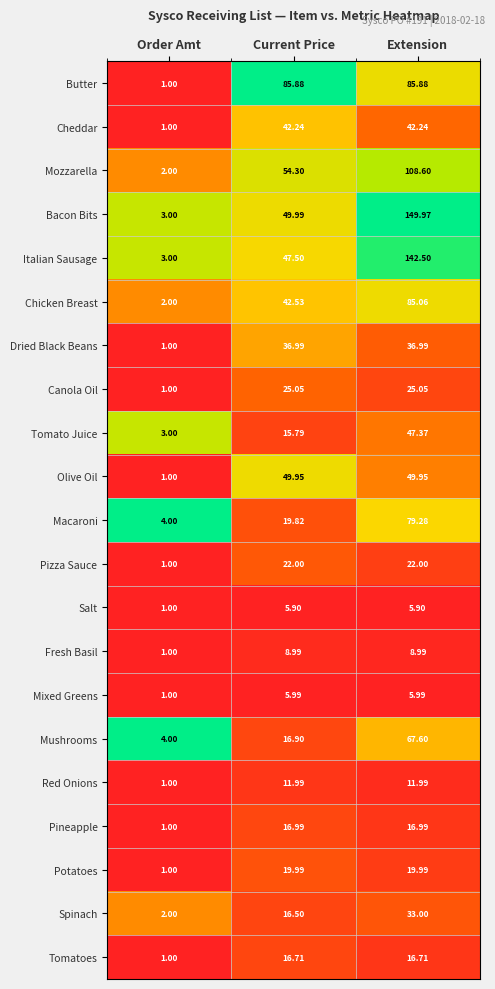

At which label is Olive Oil closest to 25?

Order Amt